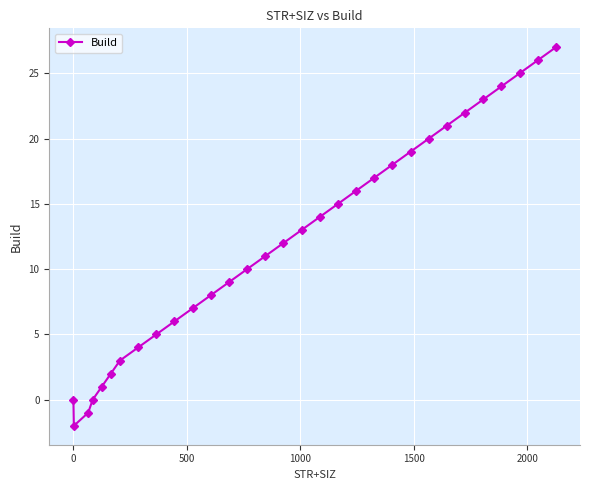

What is the sum of all values?

375